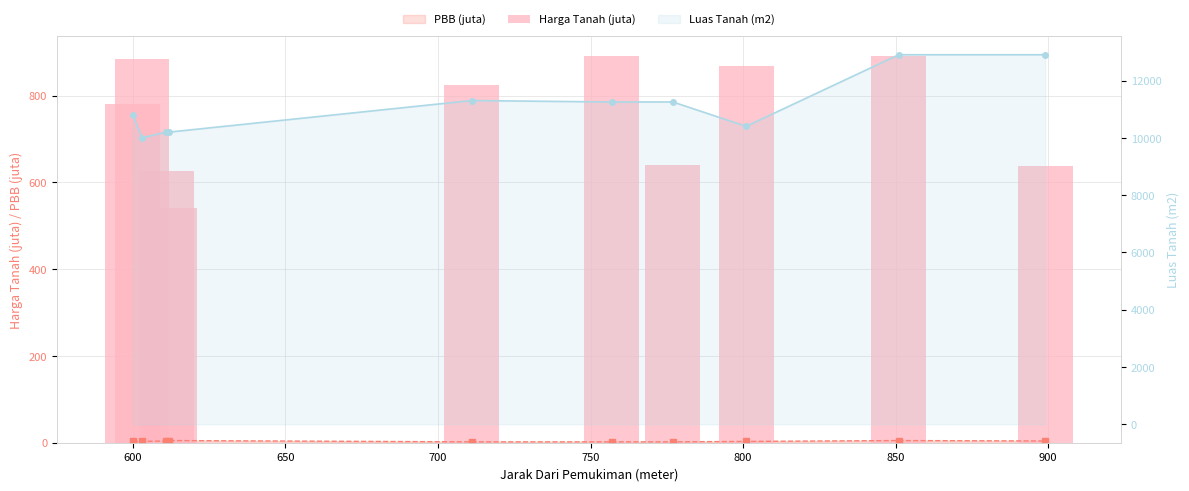

Reading left to right, what are all the values shown in this chart?

PBB (juta): 3	3	4	5	2	2	2	3	5	4
Harga Tanah (juta): 780	885	626	540	824	890	640	867	892	638
Luas Tanah (m2): 10800	10000	10200	10200	11300	11250	11250	10400	12900	12900